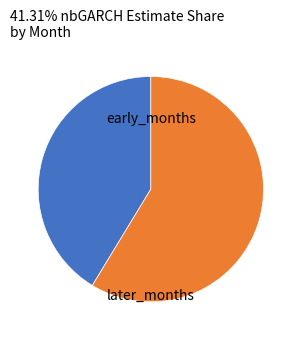

Does any single category account for the majority?

Yes